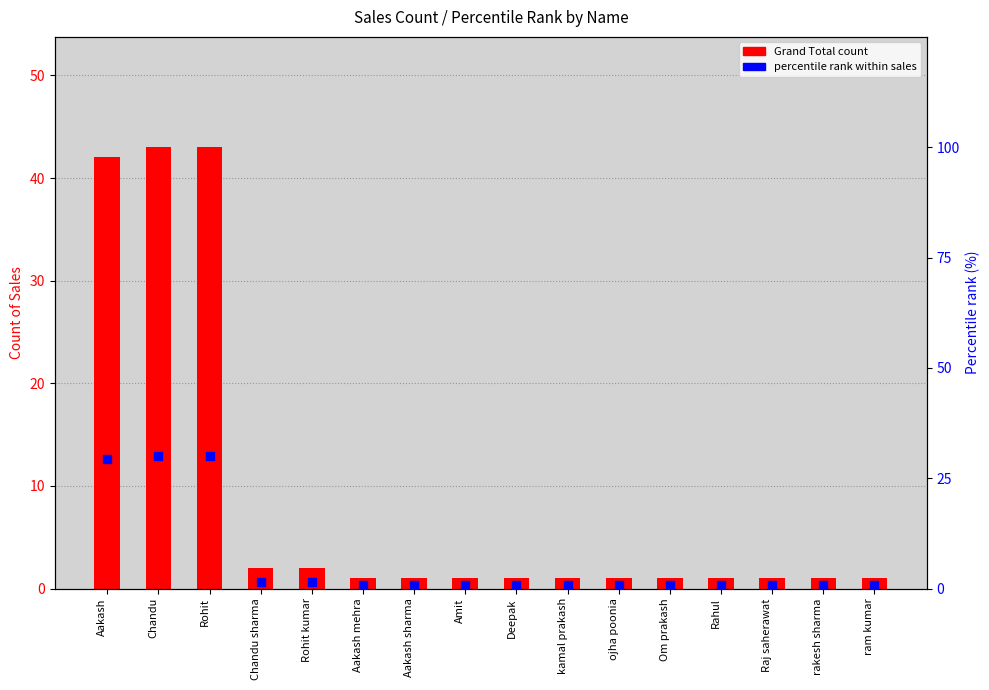

What are all the series names shown in the legend?

Grand Total count, percentile rank within sales